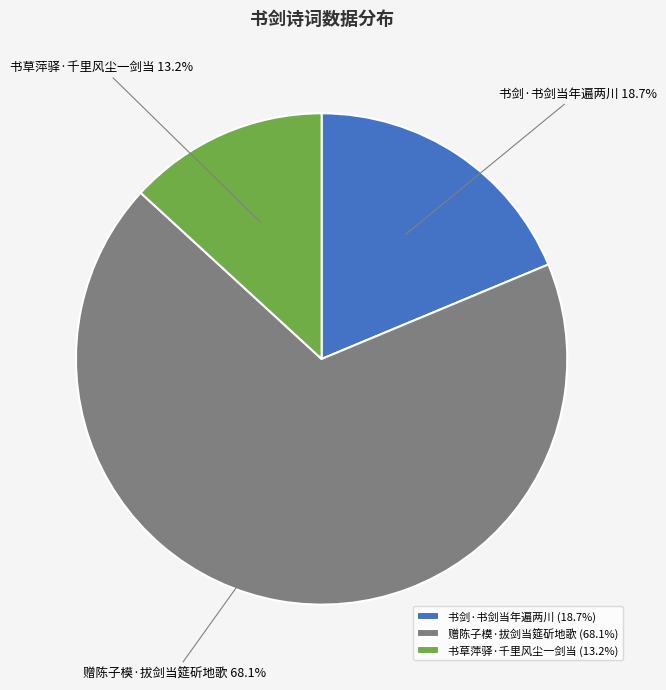

Which slice represents more than half of the pie?

赠陈子模·拔剑当筵斫地歌